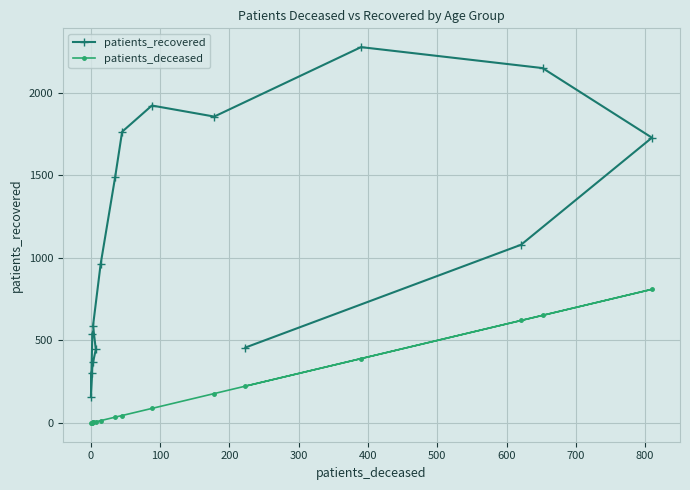

Rank the series by their maximum value, from highest to lowest.

patients_recovered, patients_deceased